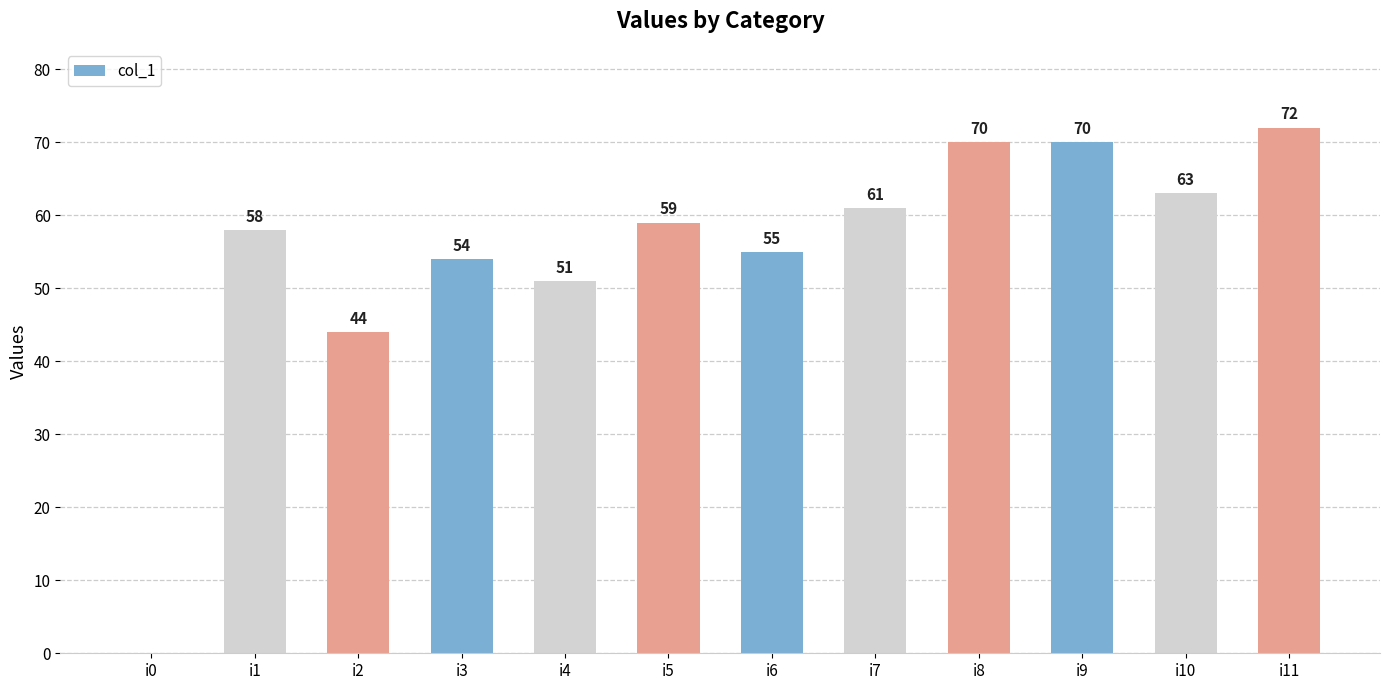

What is the change in value from i0 to i10?

+63